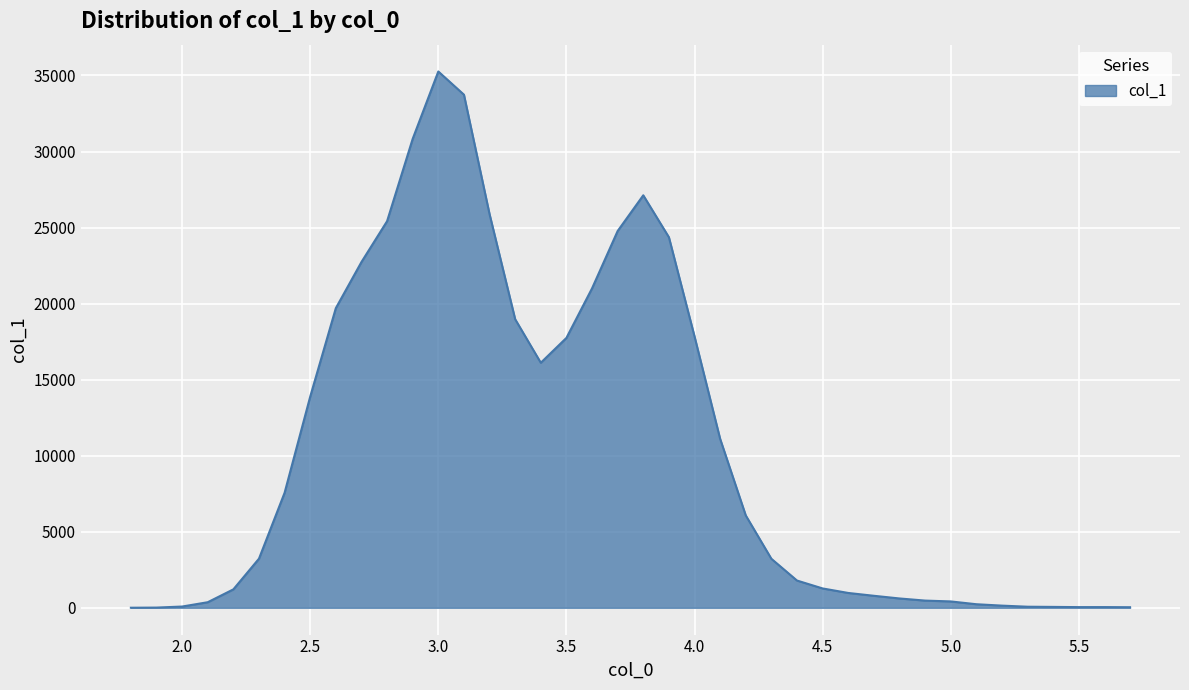

How many series are shown in this chart?

1